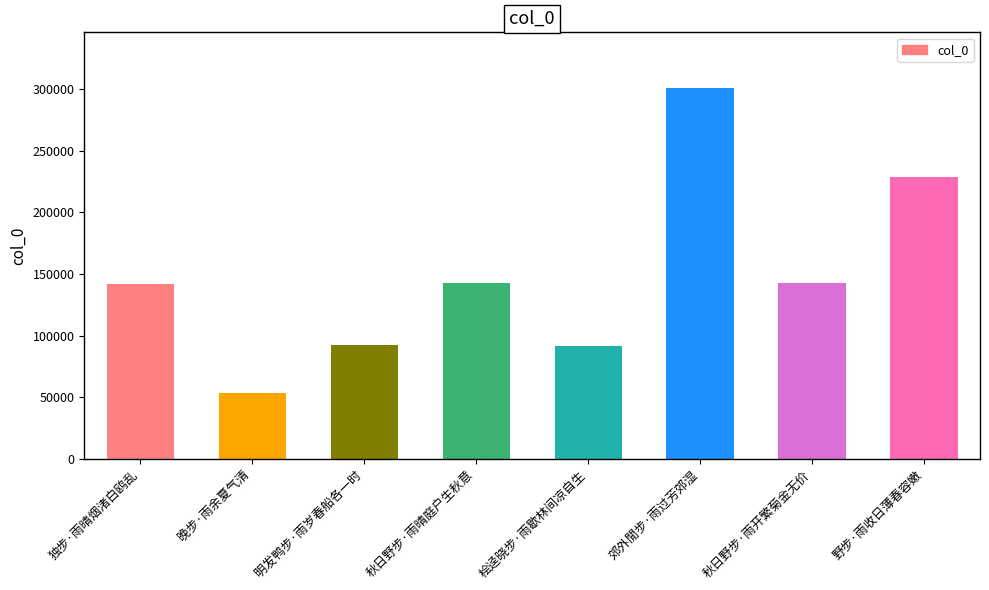

How many values are below 142488?

4